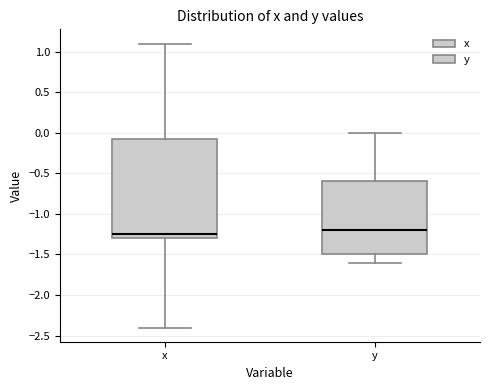

Where is the lower edge of the box for x on the y-axis? The values are not printed on the chart, so give them approximately, as read against the axis.

-1.30